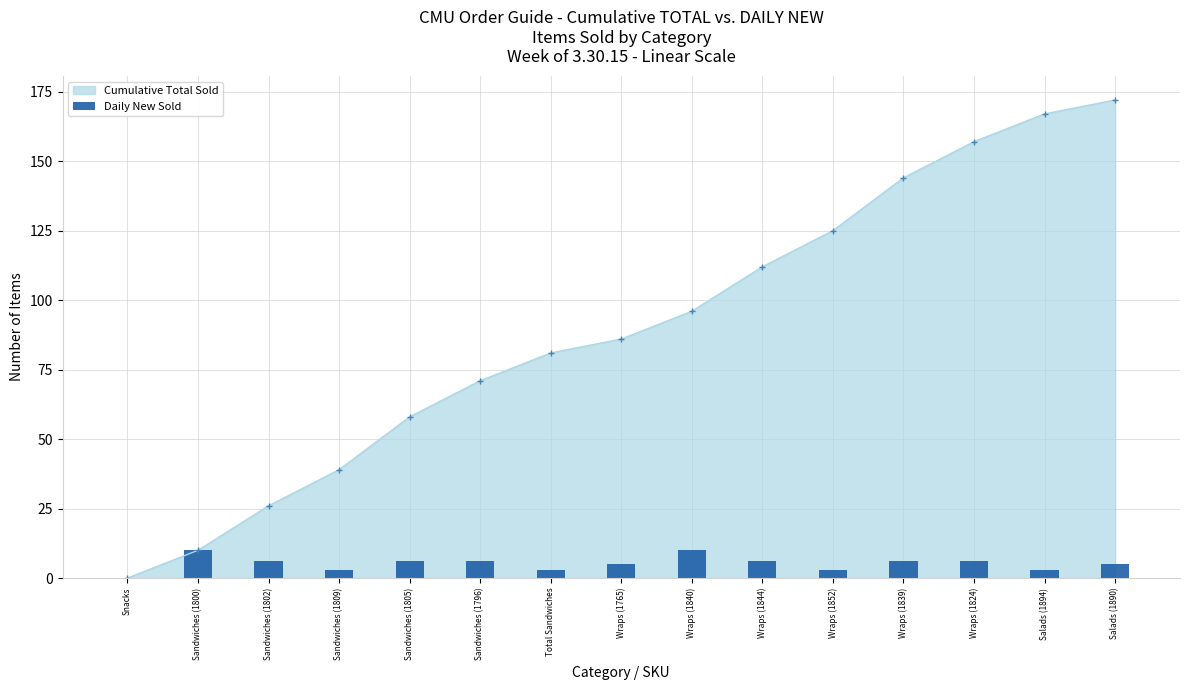

Rank the categories by Cumulative Total Sold value from highest to lowest.

Salads (1890), Salads (1894), Wraps (1824), Wraps (1839), Wraps (1852), Wraps (1844), Wraps (1840), Wraps (1765), Total Sandwiches, Sandwiches (1796), Sandwiches (1805), Sandwiches (1809), Sandwiches (1802), Sandwiches (1800), Snacks